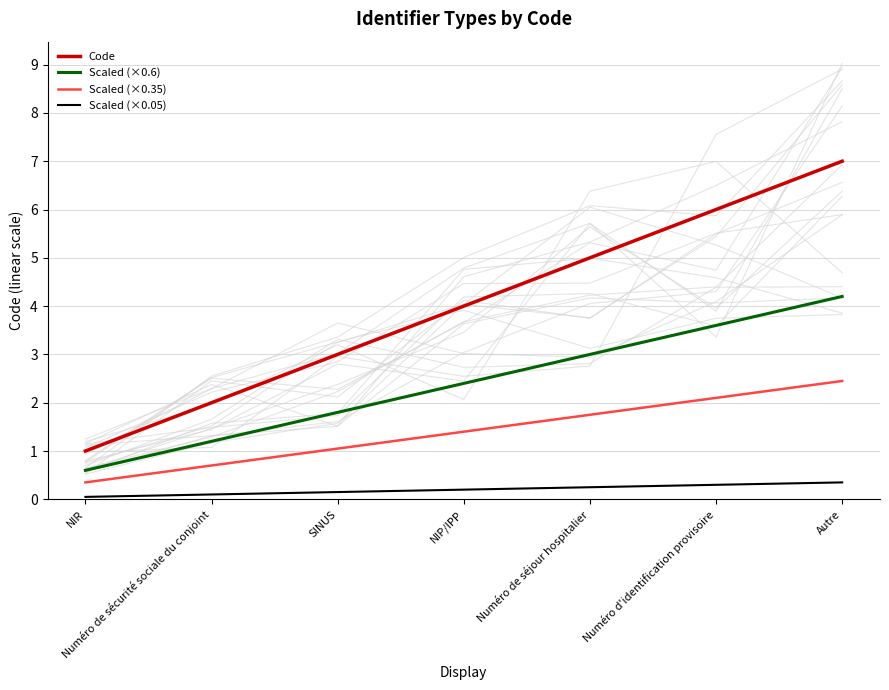

Reading left to right, extract all data points from this chart.

Code: 1.0	2.0	3.0	4.0	5.0	6.0	7.0
Scaled (×0.6): 0.6	1.2	1.8	2.4	3.0	3.6	4.2
Scaled (×0.35): 0.3	0.7	1.0	1.4	1.8	2.1	2.4
Scaled (×0.05): 0.1	0.1	0.2	0.2	0.2	0.3	0.4